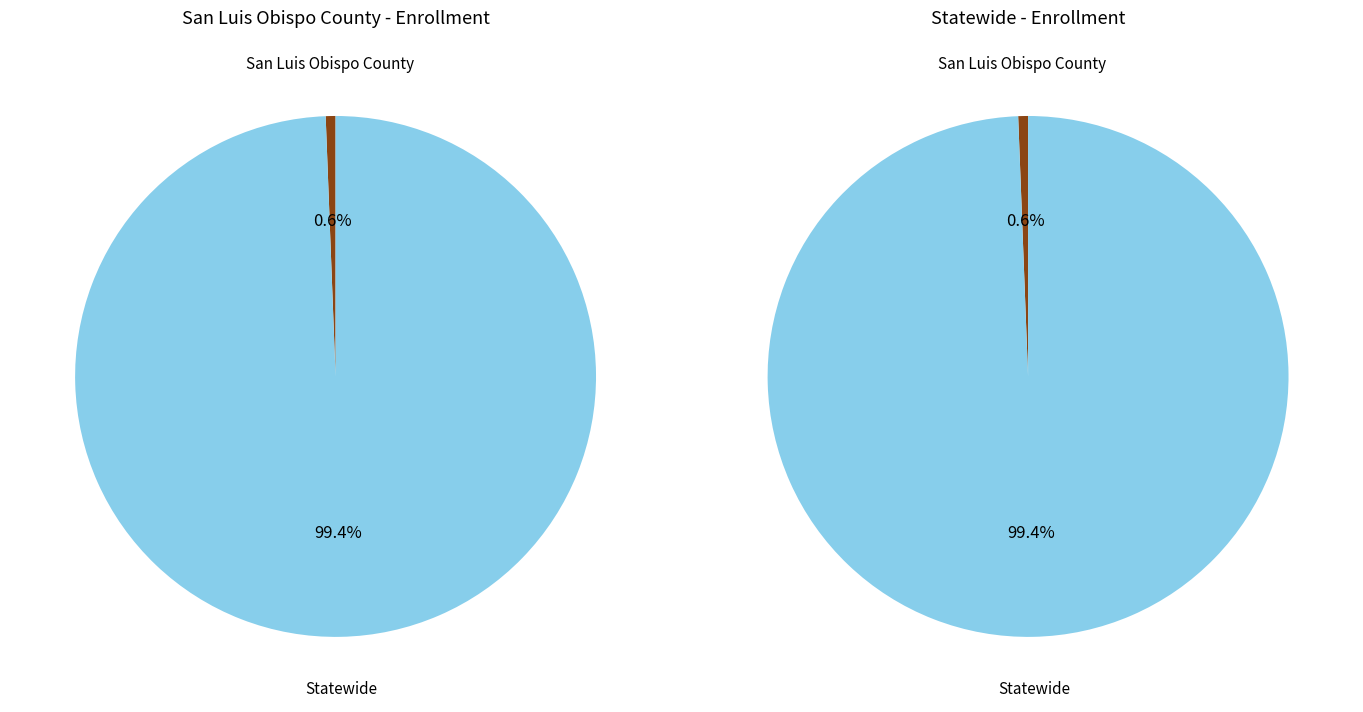

What is the majority slice?

Statewide